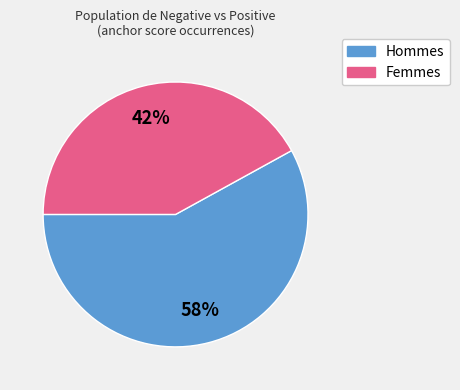

Is there any slice that represents more than half of the pie?

Yes